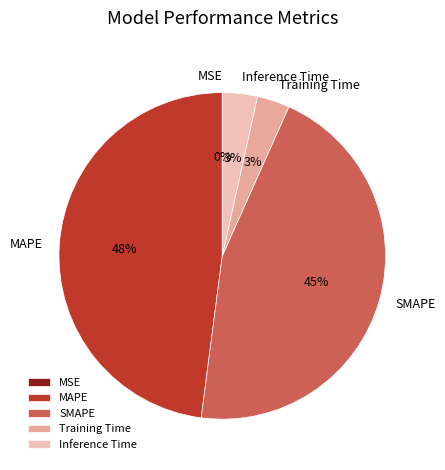

Do SMAPE and Inference Time together represent more than half of the pie?

No